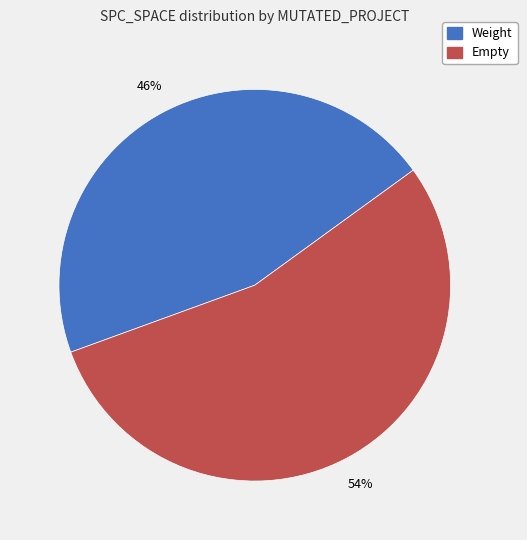

True or false: Weight accounts for 46% of the total.

True